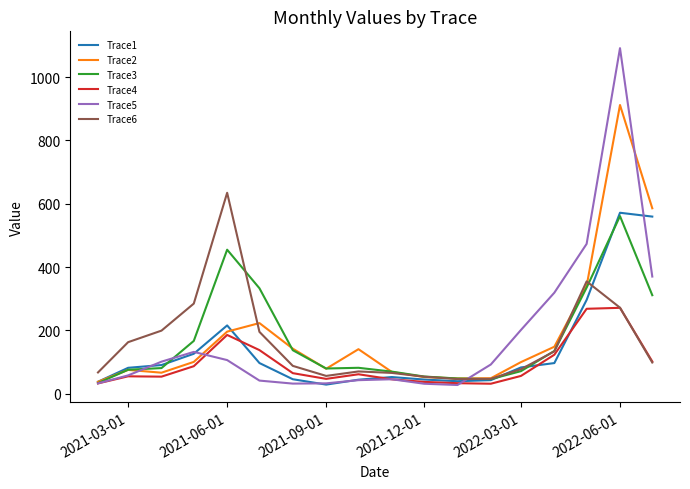

What is the maximum value shown in the chart?

1091.5